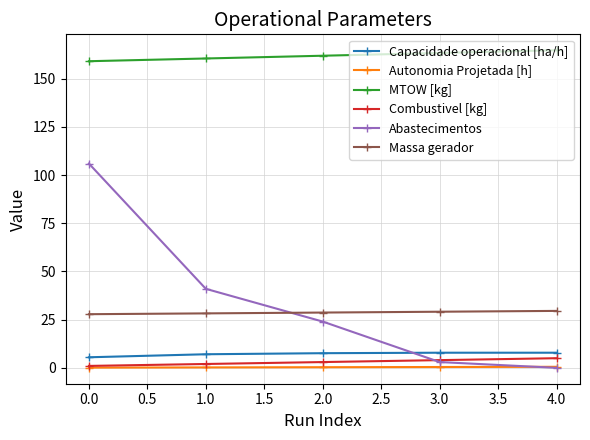

Does the chart display data point markers on the line(s)?

Yes